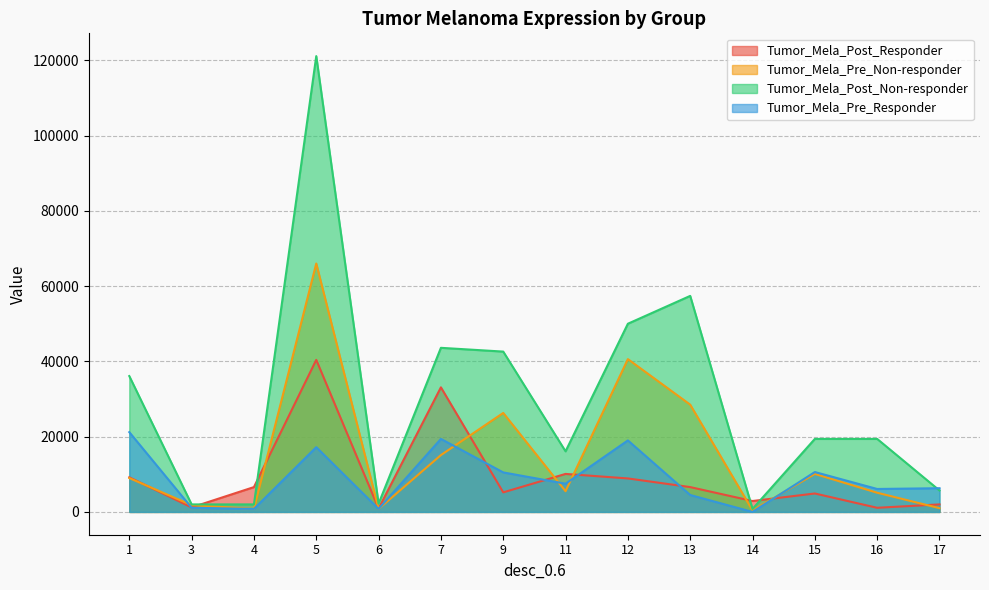

True or false: Tumor_Mela_Post_Non-responder and Tumor_Mela_Post_Responder cross at least once.

True